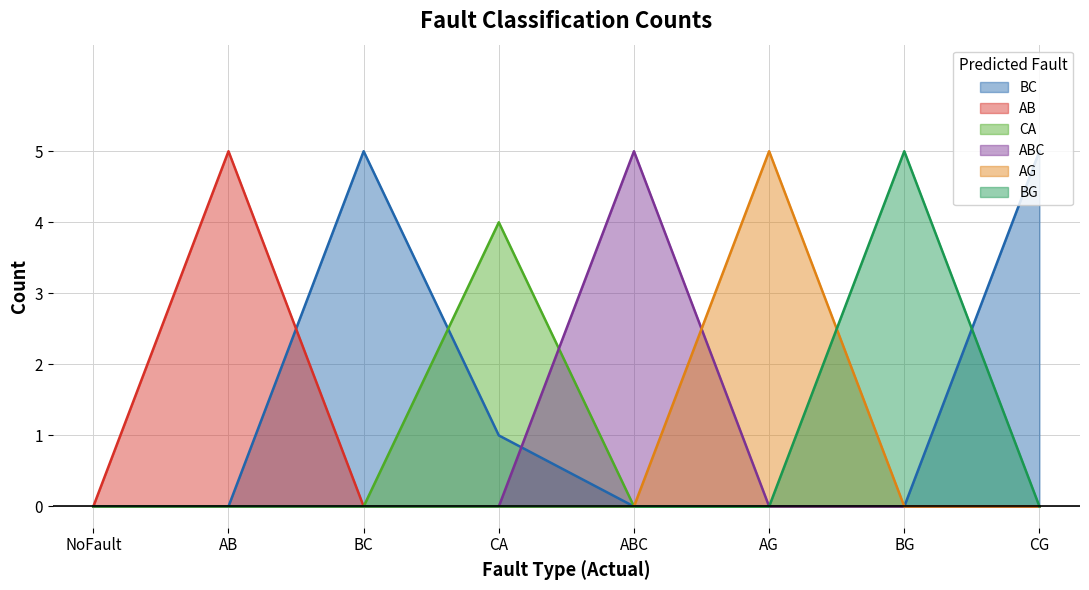

The CA series shows 0 at AG. True or false?

True